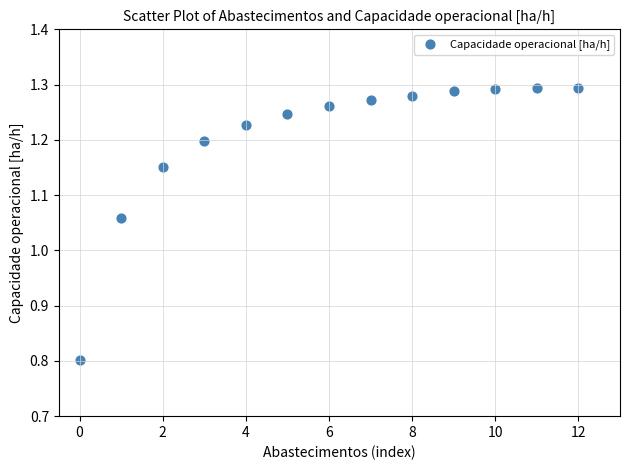

What is the range of Y values (max minus min)?

0.5